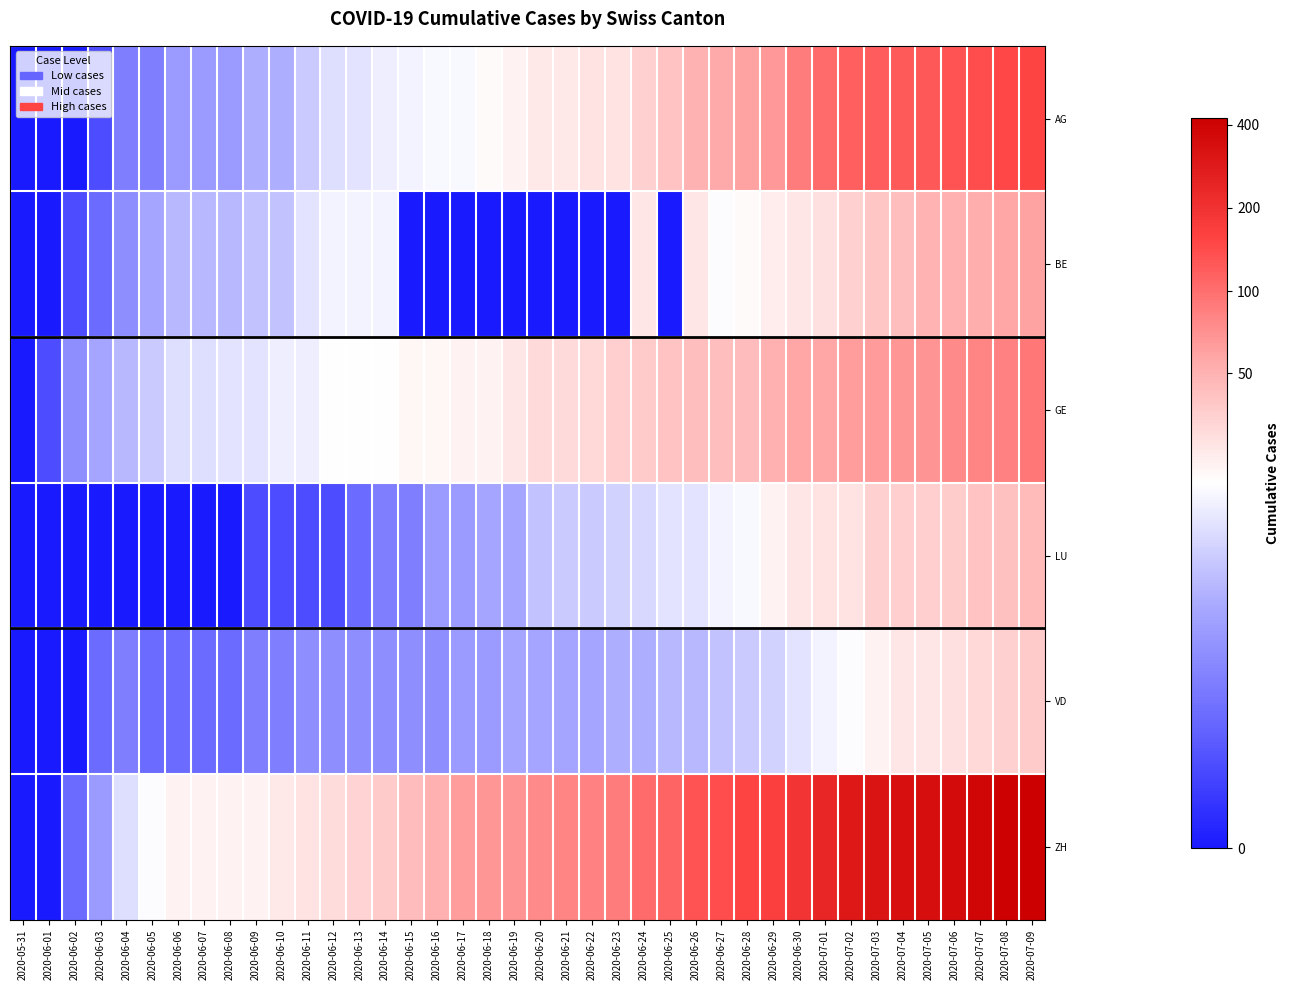

Reading right to left, what are all the values shown in this chart?

AG: 2020-07-09=5.0	2020-07-08=5.0	2020-07-07=4.9	2020-07-06=4.9	2020-07-05=4.8	2020-07-04=4.8	2020-07-03=4.8	2020-07-02=4.8	2020-07-01=4.6	2020-06-30=4.5	2020-06-29=4.2	2020-06-28=4.1	2020-06-27=4.0	2020-06-26=3.9	2020-06-25=3.7	2020-06-24=3.6	2020-06-23=3.4	2020-06-22=3.4	2020-06-21=3.3	2020-06-20=3.3	2020-06-19=3.2	2020-06-18=3.1	2020-06-17=2.9	2020-06-16=2.9	2020-06-15=2.9	2020-06-14=2.8	2020-06-13=2.7	2020-06-12=2.6	2020-06-11=2.4	2020-06-10=2.1	2020-06-09=2.1	2020-06-08=1.8	2020-06-07=1.8	2020-06-06=1.8	2020-06-05=1.4	2020-06-04=1.4	2020-06-03=0.7	2020-06-02=0.0	2020-06-01=0.0	2020-05-31=0.0
BE: 2020-07-09=4.1	2020-07-08=4.1	2020-07-07=4.0	2020-07-06=4.0	2020-07-05=3.9	2020-07-04=3.8	2020-07-03=3.7	2020-07-02=3.6	2020-07-01=3.4	2020-06-30=3.3	2020-06-29=3.3	2020-06-28=3.1	2020-06-27=3.0	2020-06-26=3.3	2020-06-25=0.0	2020-06-24=3.3	2020-06-23=0.0	2020-06-22=0.0	2020-06-21=0.0	2020-06-20=0.0	2020-06-19=0.0	2020-06-18=0.0	2020-06-17=0.0	2020-06-16=0.0	2020-06-15=0.0	2020-06-14=2.9	2020-06-13=2.9	2020-06-12=2.9	2020-06-11=2.7	2020-06-10=2.3	2020-06-09=2.3	2020-06-08=2.2	2020-06-07=2.2	2020-06-06=2.2	2020-06-05=1.9	2020-06-04=1.6	2020-06-03=1.1	2020-06-02=0.7	2020-06-01=0.0	2020-05-31=0.0
GE: 2020-07-09=4.5	2020-07-08=4.4	2020-07-07=4.4	2020-07-06=4.3	2020-07-05=4.2	2020-07-04=4.2	2020-07-03=4.2	2020-07-02=4.1	2020-07-01=4.1	2020-06-30=4.0	2020-06-29=4.0	2020-06-28=3.8	2020-06-27=3.8	2020-06-26=3.8	2020-06-25=3.7	2020-06-24=3.7	2020-06-23=3.6	2020-06-22=3.5	2020-06-21=3.5	2020-06-20=3.5	2020-06-19=3.3	2020-06-18=3.2	2020-06-17=3.2	2020-06-16=3.1	2020-06-15=3.1	2020-06-14=3.0	2020-06-13=3.0	2020-06-12=3.0	2020-06-11=2.8	2020-06-10=2.8	2020-06-09=2.7	2020-06-08=2.7	2020-06-07=2.6	2020-06-06=2.6	2020-06-05=2.4	2020-06-04=2.2	2020-06-03=1.9	2020-06-02=1.6	2020-06-01=0.7	2020-05-31=0.0
LU: 2020-07-09=3.9	2020-07-08=3.8	2020-07-07=3.7	2020-07-06=3.6	2020-07-05=3.6	2020-07-04=3.6	2020-07-03=3.6	2020-07-02=3.4	2020-07-01=3.4	2020-06-30=3.3	2020-06-29=3.2	2020-06-28=2.9	2020-06-27=2.9	2020-06-26=2.7	2020-06-25=2.7	2020-06-24=2.6	2020-06-23=2.5	2020-06-22=2.4	2020-06-21=2.4	2020-06-20=2.3	2020-06-19=1.9	2020-06-18=1.9	2020-06-17=1.8	2020-06-16=1.8	2020-06-15=1.4	2020-06-14=1.4	2020-06-13=1.1	2020-06-12=0.7	2020-06-11=0.7	2020-06-10=0.7	2020-06-09=0.7	2020-06-08=0.0	2020-06-07=0.0	2020-06-06=0.0	2020-06-05=0.0	2020-06-04=0.0	2020-06-03=0.0	2020-06-02=0.0	2020-06-01=0.0	2020-05-31=0.0
VD: 2020-07-09=3.7	2020-07-08=3.6	2020-07-07=3.5	2020-07-06=3.4	2020-07-05=3.3	2020-07-04=3.3	2020-07-03=3.2	2020-07-02=3.0	2020-07-01=2.9	2020-06-30=2.7	2020-06-29=2.5	2020-06-28=2.4	2020-06-27=2.3	2020-06-26=2.2	2020-06-25=2.2	2020-06-24=2.1	2020-06-23=2.1	2020-06-22=1.9	2020-06-21=1.9	2020-06-20=1.9	2020-06-19=1.9	2020-06-18=1.8	2020-06-17=1.8	2020-06-16=1.6	2020-06-15=1.6	2020-06-14=1.6	2020-06-13=1.6	2020-06-12=1.6	2020-06-11=1.6	2020-06-10=1.4	2020-06-09=1.4	2020-06-08=1.1	2020-06-07=1.1	2020-06-06=1.1	2020-06-05=1.1	2020-06-04=1.4	2020-06-03=1.1	2020-06-02=0.0	2020-06-01=0.0	2020-05-31=0.0
ZH: 2020-07-09=6.1	2020-07-08=6.0	2020-07-07=5.9	2020-07-06=5.9	2020-07-05=5.8	2020-07-04=5.8	2020-07-03=5.8	2020-07-02=5.7	2020-07-01=5.5	2020-06-30=5.3	2020-06-29=5.1	2020-06-28=5.0	2020-06-27=5.0	2020-06-26=4.9	2020-06-25=4.7	2020-06-24=4.6	2020-06-23=4.5	2020-06-22=4.4	2020-06-21=4.4	2020-06-20=4.3	2020-06-19=4.2	2020-06-18=4.2	2020-06-17=4.1	2020-06-16=4.0	2020-06-15=3.8	2020-06-14=3.7	2020-06-13=3.5	2020-06-12=3.4	2020-06-11=3.4	2020-06-10=3.3	2020-06-09=3.2	2020-06-08=3.2	2020-06-07=3.2	2020-06-06=3.2	2020-06-05=3.0	2020-06-04=2.6	2020-06-03=1.8	2020-06-02=1.1	2020-06-01=0.0	2020-05-31=0.0